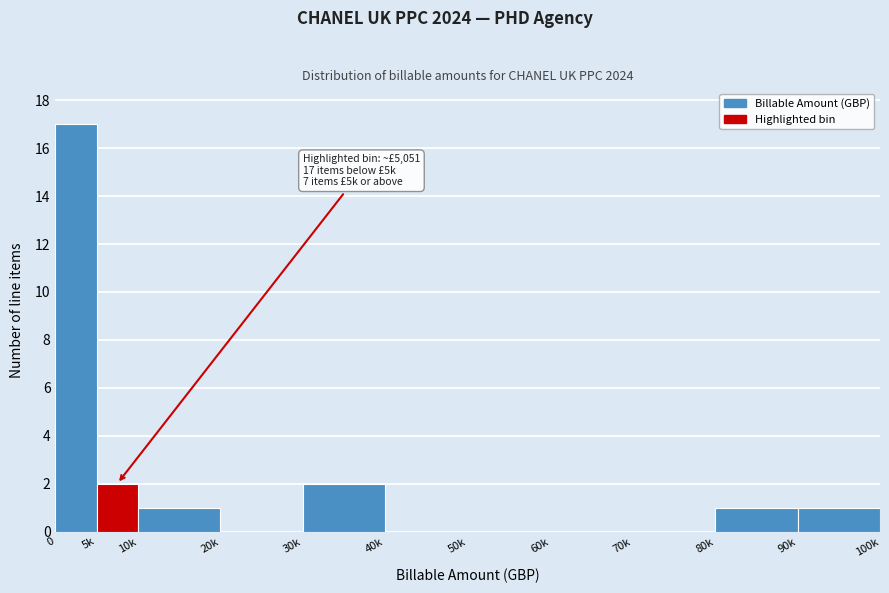

Reading left to right, list all the values displayed in this chart.

0=17	5k=2	10k=1	20k=0	30k=2	40k=0	50k=0	60k=0	70k=0	80k=1	90k=1